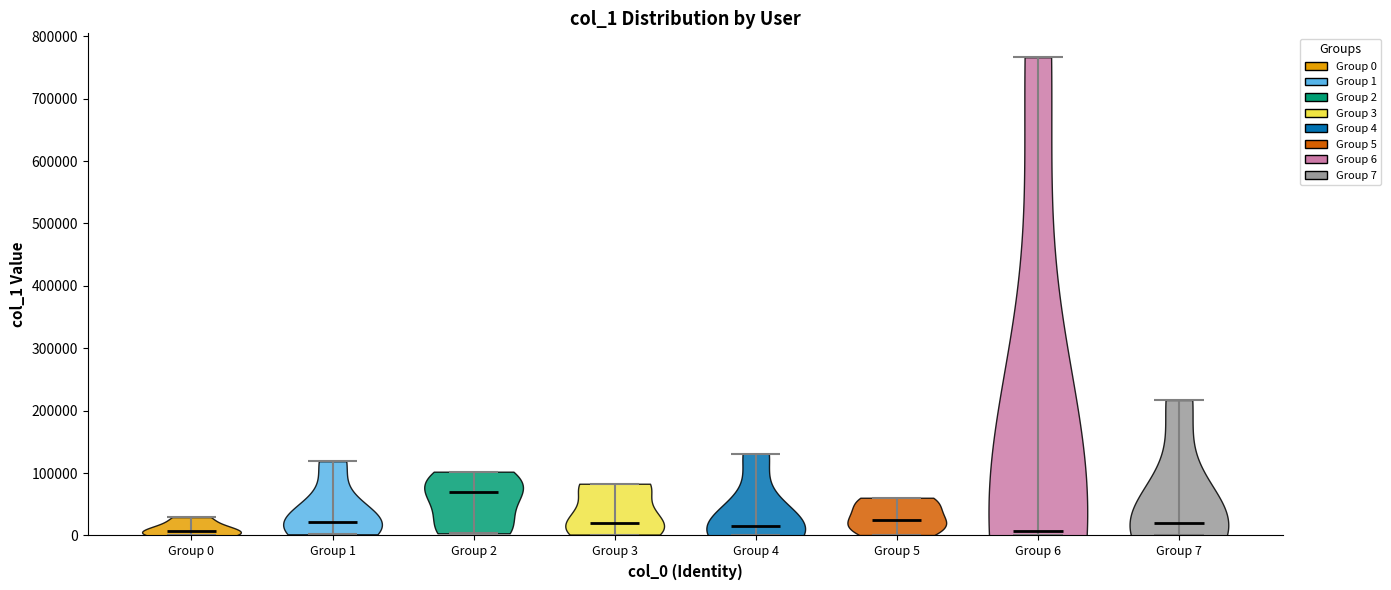

Reading left to right, read every violin against the y-axis: where its median line is, and the lowest and highest points it reaches. The values are not printed on the chart, so give them approximately, as read against the axis.

Group 0: median line 10000, lowest point 0, highest point 30000
Group 1: median line 20000, lowest point 0, highest point 120000
Group 2: median line 70000, lowest point 0, highest point 100000
Group 3: median line 20000, lowest point 0, highest point 80000
Group 4: median line 20000, lowest point 0, highest point 130000
Group 5: median line 30000, lowest point 0, highest point 60000
Group 6: median line 10000, lowest point 0, highest point 770000
Group 7: median line 20000, lowest point 0, highest point 220000